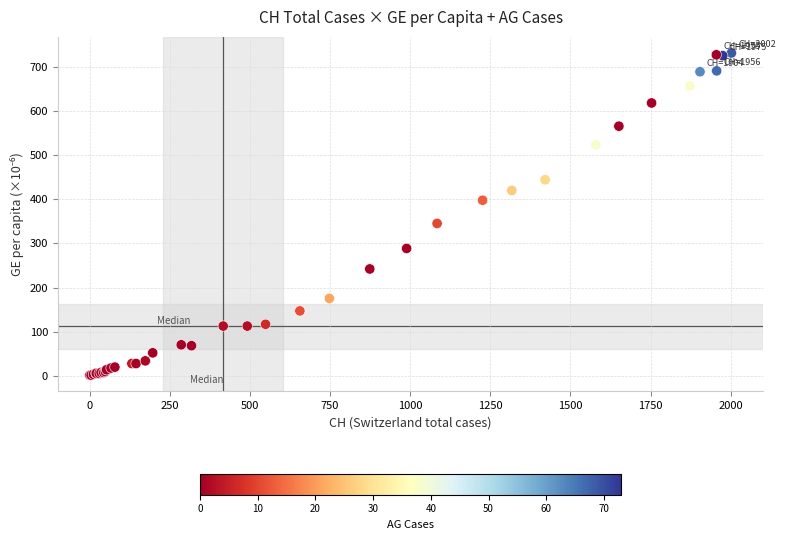

What Y value in the scatter plot is closest to 366?

345.3